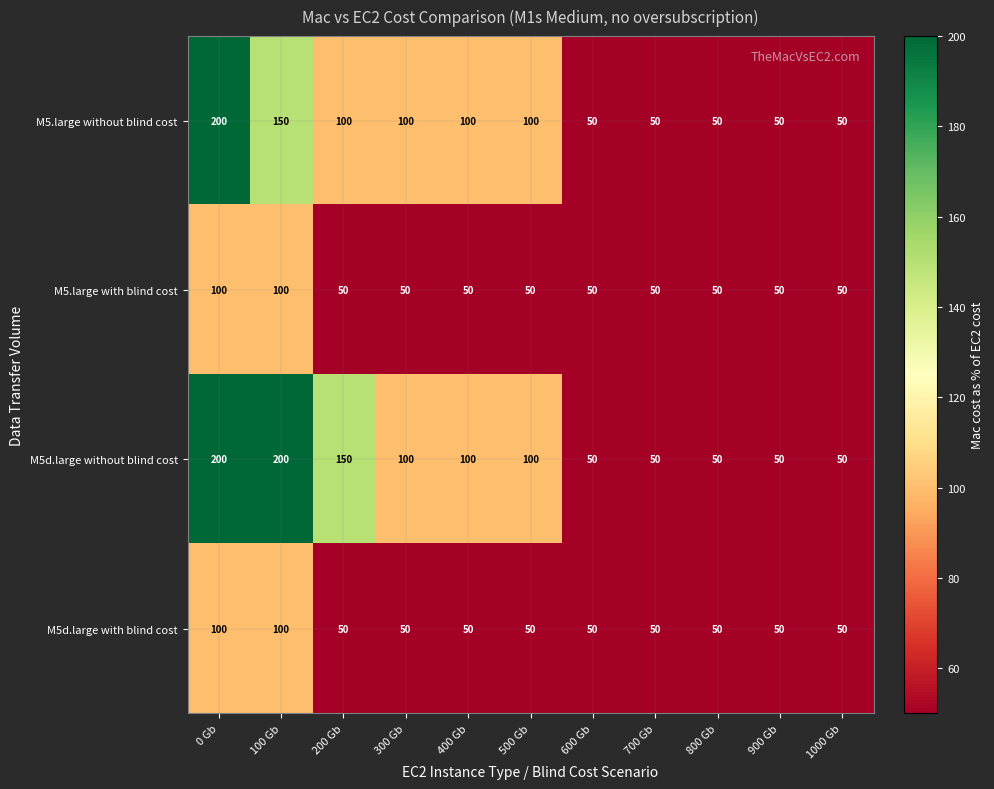

Read the M5.large with blind cost value at 600 Gb, to the nearest 10.

50